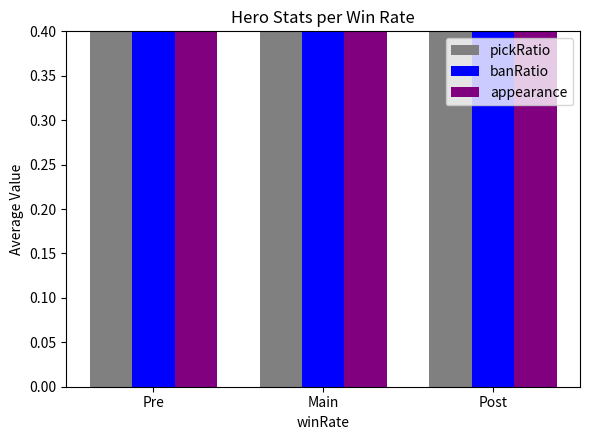

The value of appearance at Main is 0.5. True or false?

False